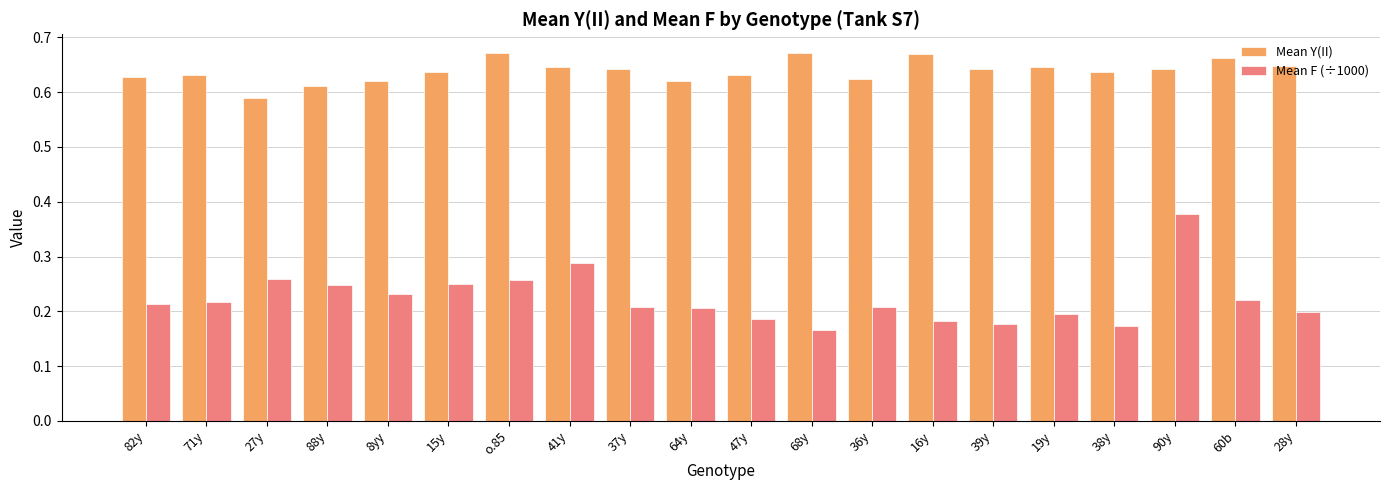

What is the sum of the Mean Y(II) values at 47y and 16y?

1.3